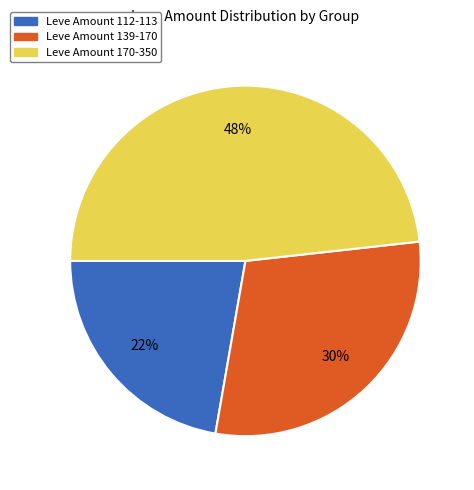

Which category has the biggest portion of the pie?

Leve Amount 170-350